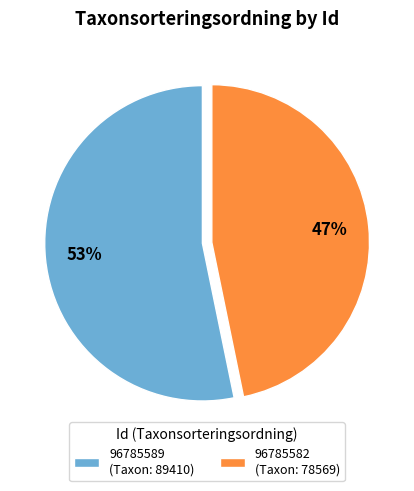

To the nearest percent, what is the average slice percentage?

50%